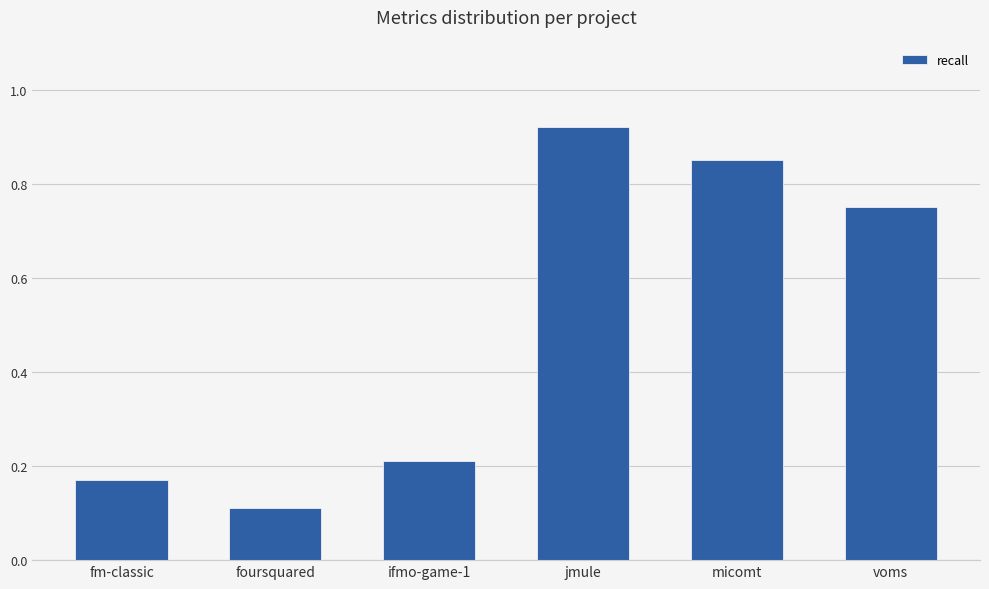

Which has a higher value, ifmo-game-1 or micomt?

micomt